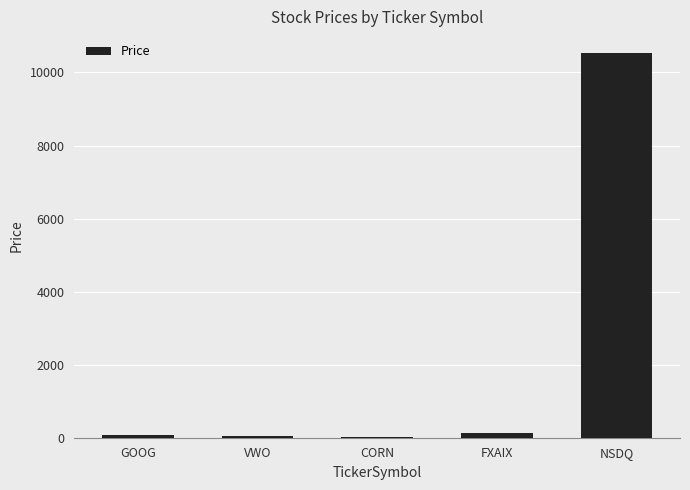

Which label corresponds to the largest value in the chart?

NSDQ